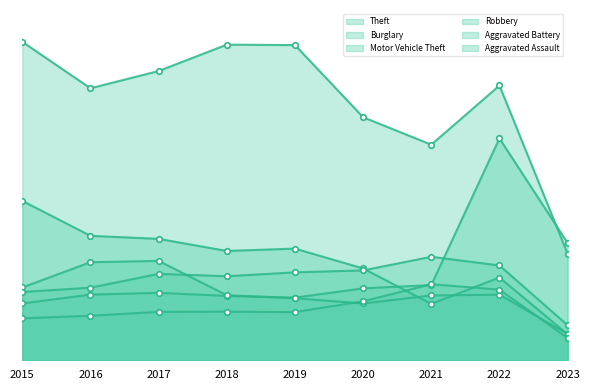

True or false: Theft and Burglary intersect in this chart.

False